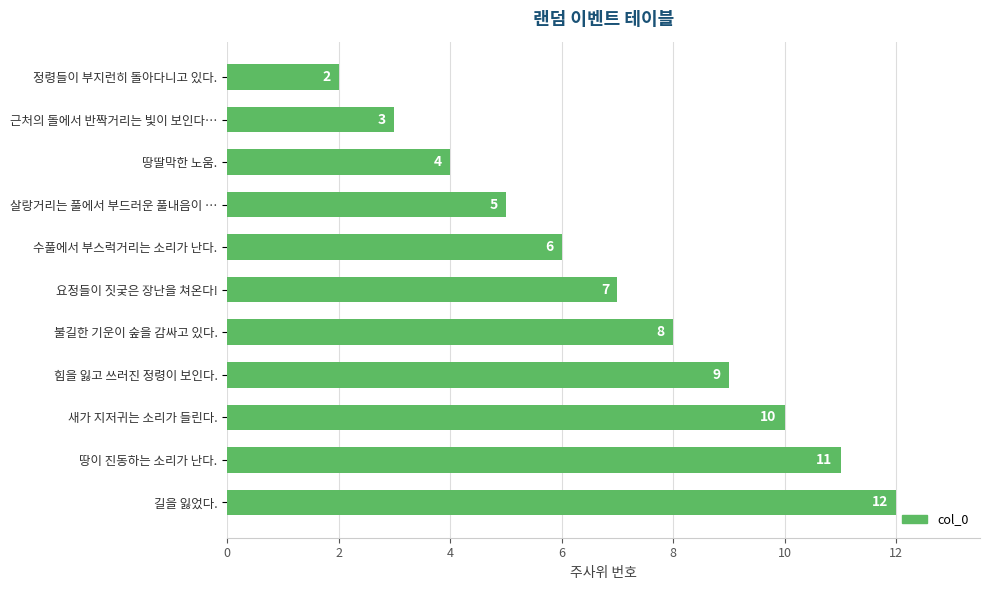

Are the bars grouped side by side (vs. stacked)?

No